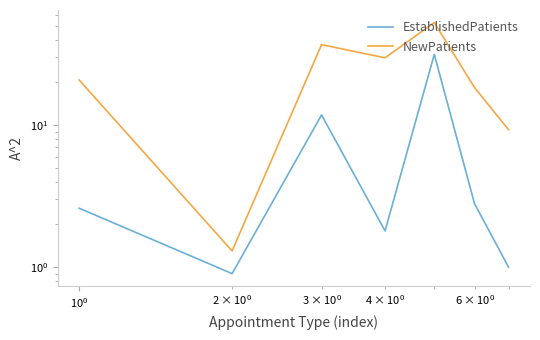

Which series has the largest total across all categories?

NewPatients